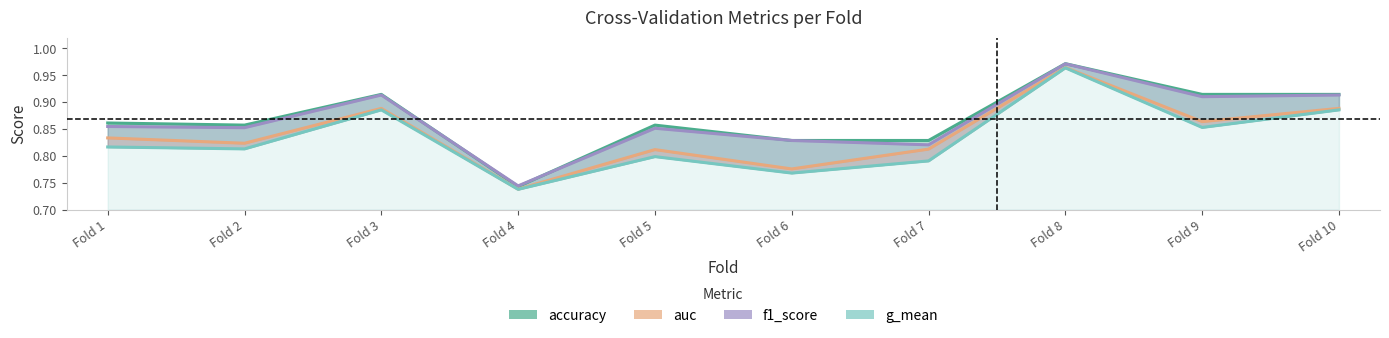

True or false: accuracy and auc cross at least once.

False